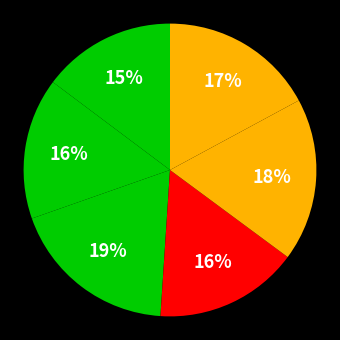

Is there any slice that represents more than half of the pie?

No